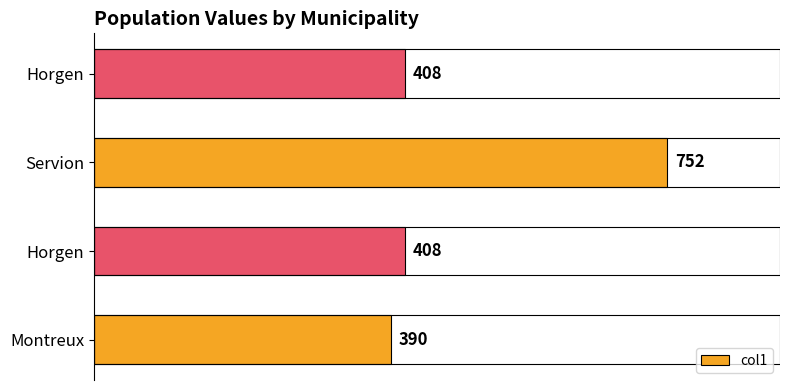

Does the chart contain stacked bars?

No